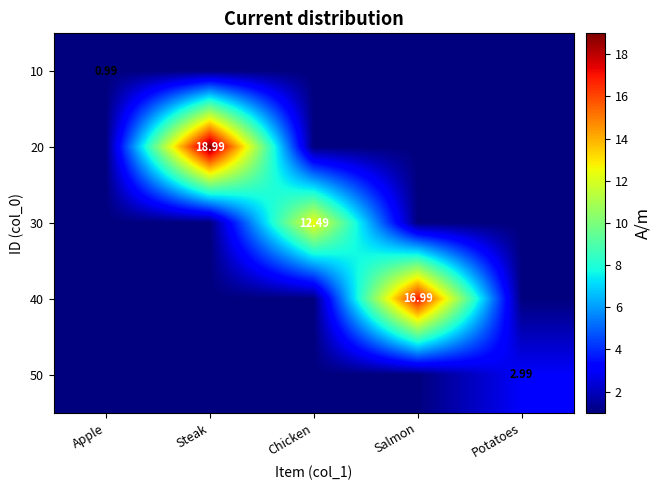

Which label corresponds to the smallest value in the chart?

Apple